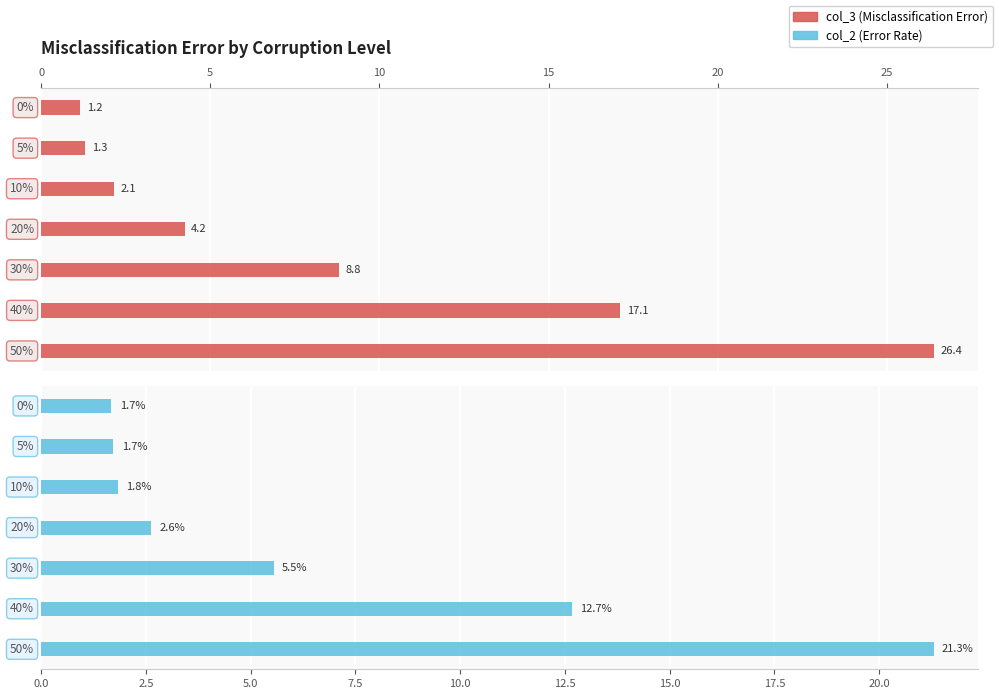

Reading right to left, what are all the values shown in this chart?

col_3 (Misclassification Error): 30=26.4	25=17.1	20=8.8	15=4.2	10=2.1	5=1.3	0=1.2
col_2 (Error Rate): 30=21.3	25=12.7	20=5.5	15=2.6	10=1.8	5=1.7	0=1.7